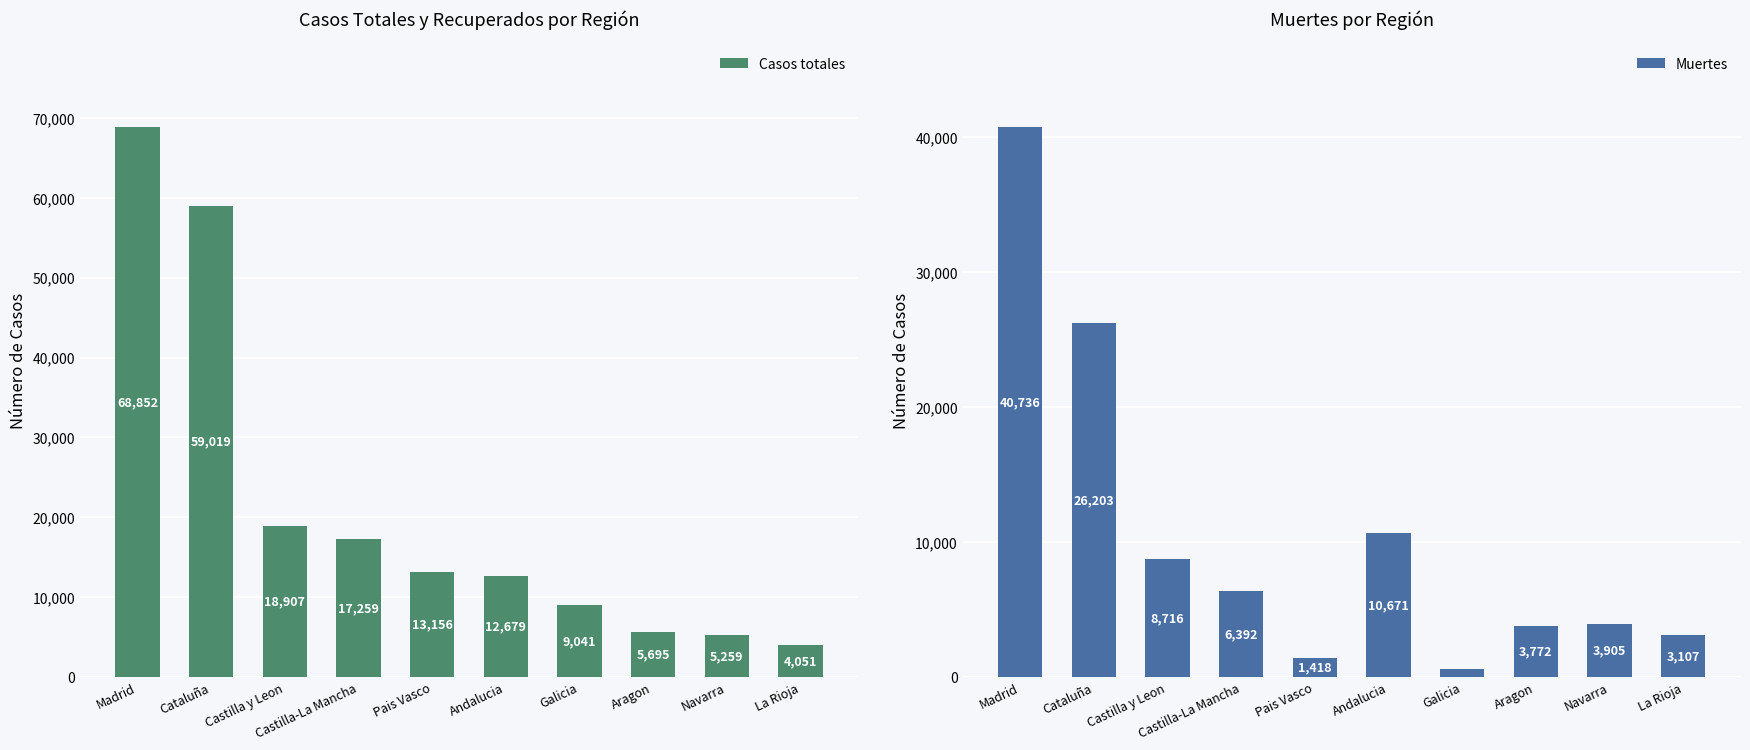

Which has a higher value, Andalucia or Navarra?

Andalucia